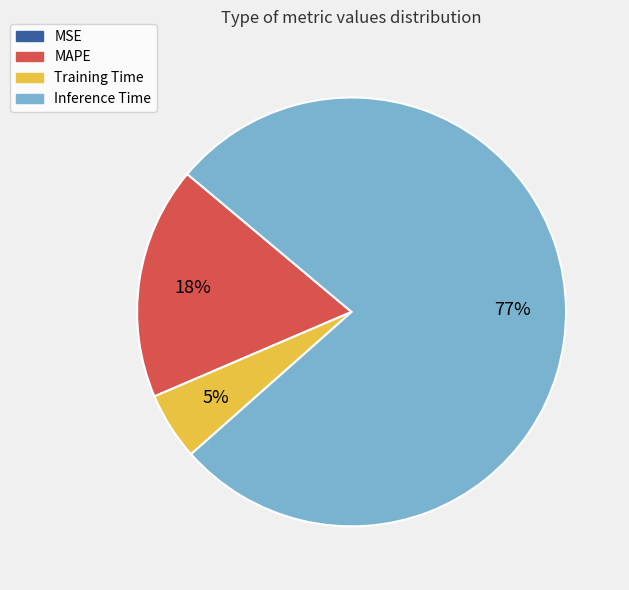

Is it true that MAPE is 4% of the pie?

False